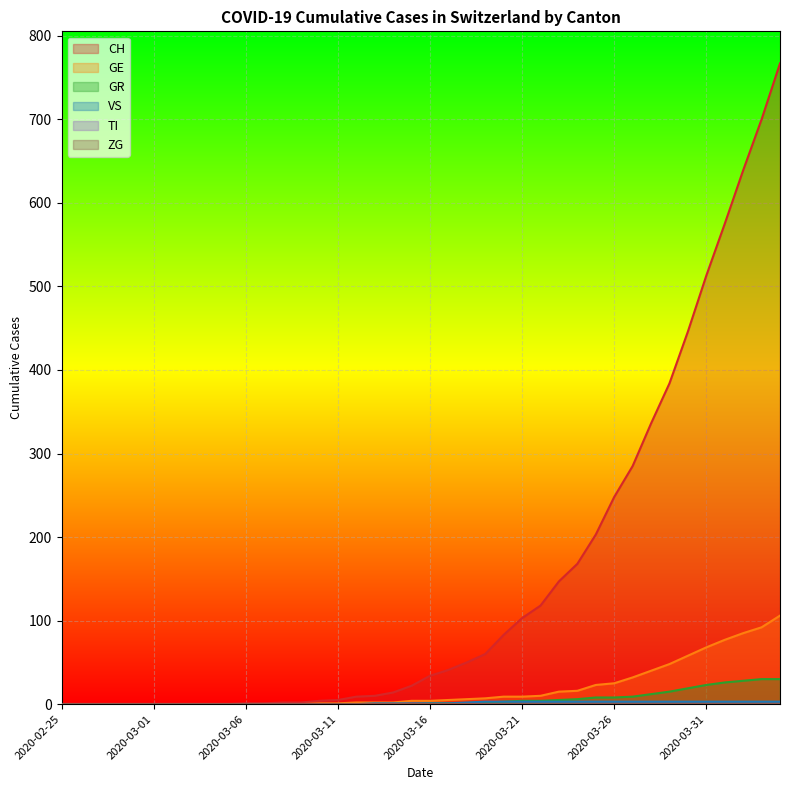

What is the value of the GE point at the 16th from the left?

1